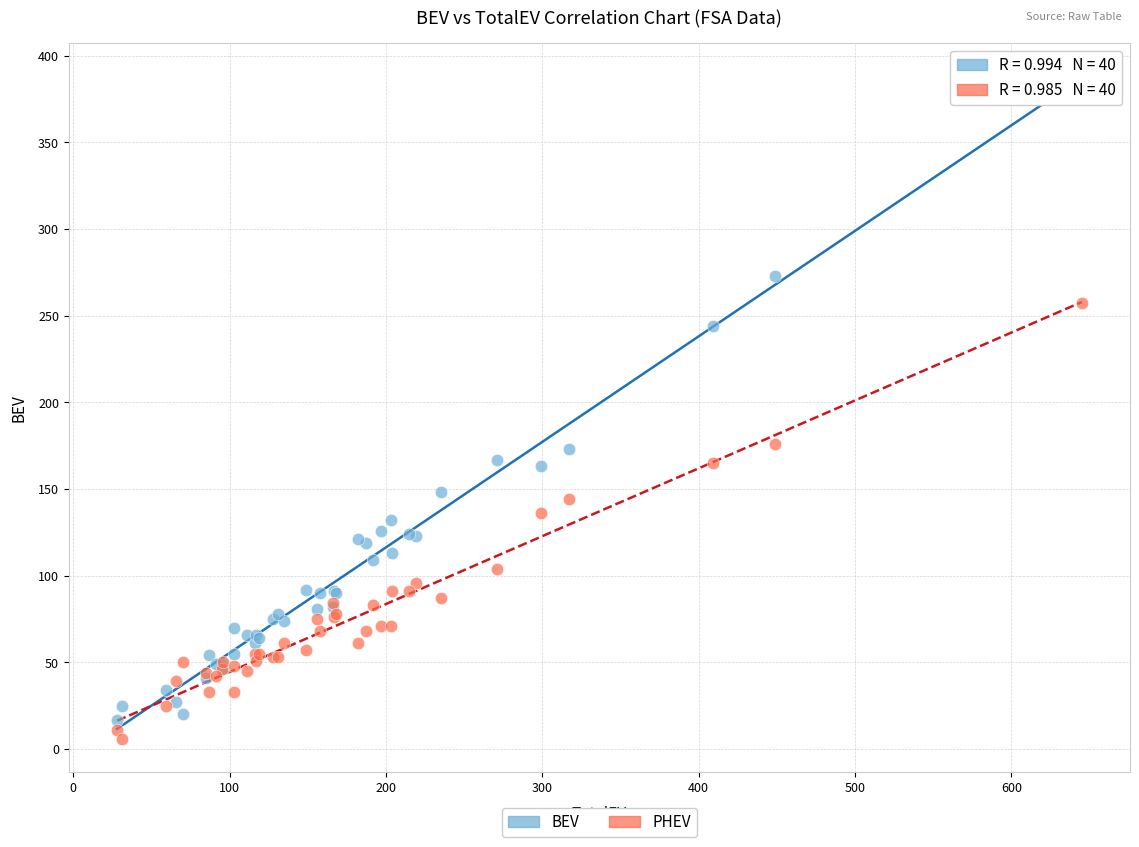

What are all the series names shown in the legend?

BEV, PHEV